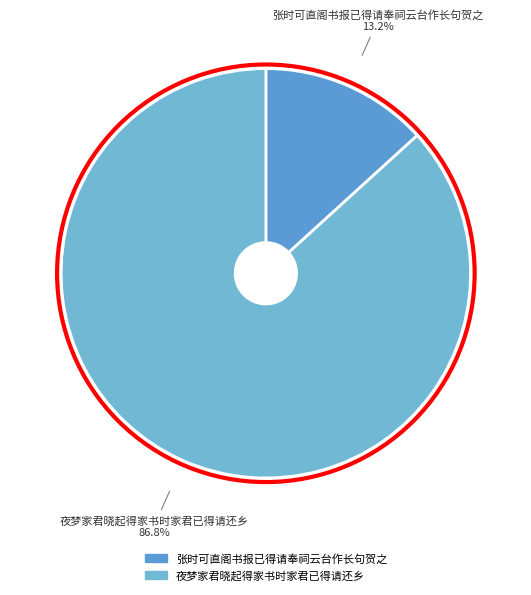

True or false: 张时可直阁书报已得请奉祠云台作长句贺之 accounts for 4% of the total.

False